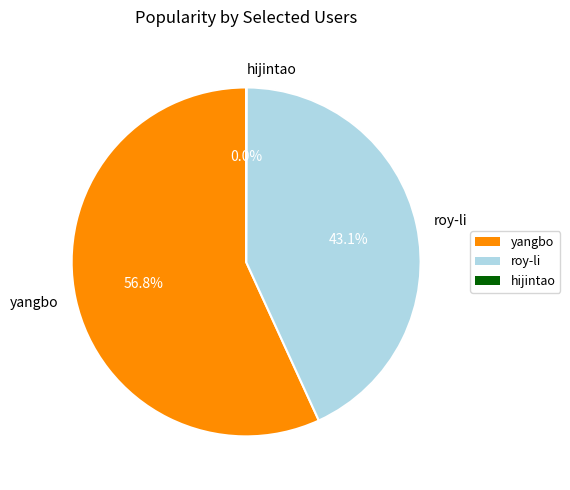

What is the ratio of the value at roy-li to the value at yangbo?

0.8